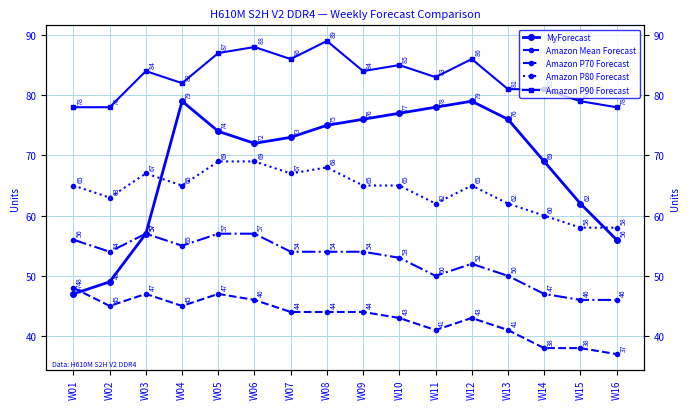

Reading left to right, list all the values displayed in this chart.

MyForecast: W01=47	W02=49	W03=57	W04=79	W05=74	W06=72	W07=73	W08=75	W09=76	W10=77	W11=78	W12=79	W13=76	W14=69	W15=62	W16=56
Amazon Mean Forecast: W01=48	W02=45	W03=47	W04=45	W05=47	W06=46	W07=44	W08=44	W09=44	W10=43	W11=41	W12=43	W13=41	W14=38	W15=38	W16=37
Amazon P70 Forecast: W01=56	W02=54	W03=57	W04=55	W05=57	W06=57	W07=54	W08=54	W09=54	W10=53	W11=50	W12=52	W13=50	W14=47	W15=46	W16=46
Amazon P80 Forecast: W01=65	W02=63	W03=67	W04=65	W05=69	W06=69	W07=67	W08=68	W09=65	W10=65	W11=62	W12=65	W13=62	W14=60	W15=58	W16=58
Amazon P90 Forecast: W01=78	W02=78	W03=84	W04=82	W05=87	W06=88	W07=86	W08=89	W09=84	W10=85	W11=83	W12=86	W13=81	W14=81	W15=79	W16=78